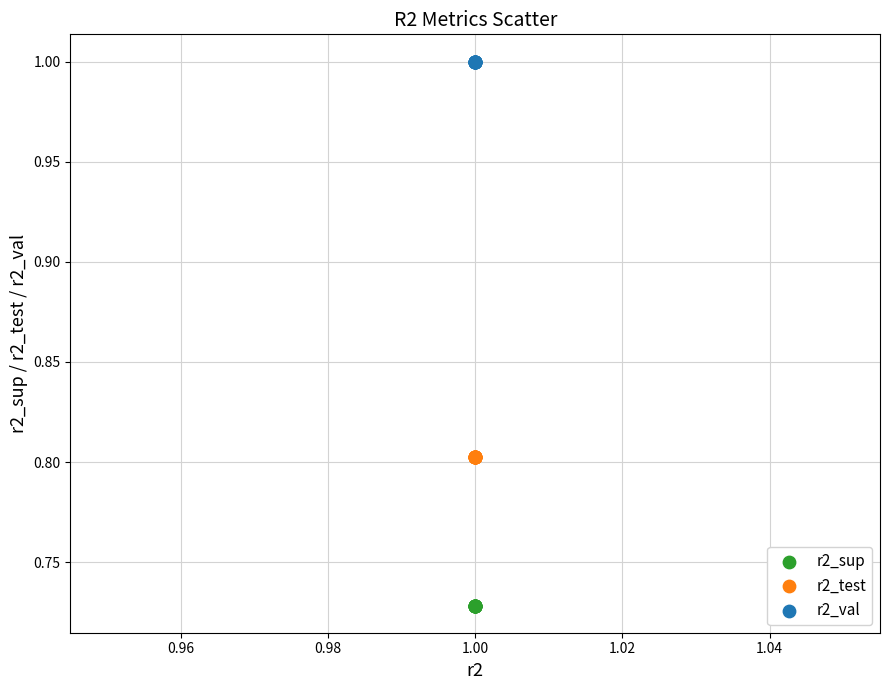

Which series reaches the maximum Y coordinate?

r2_val